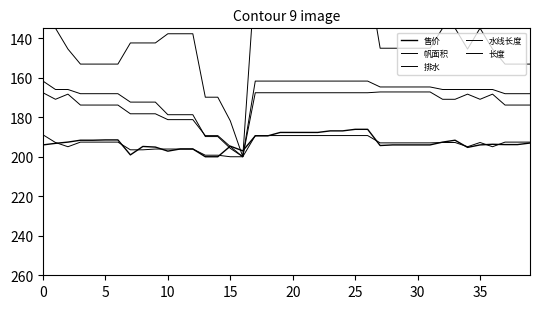

List the series in order of their peak value, highest first.

售价, 帆面积, 排水, 水线长度, 长度